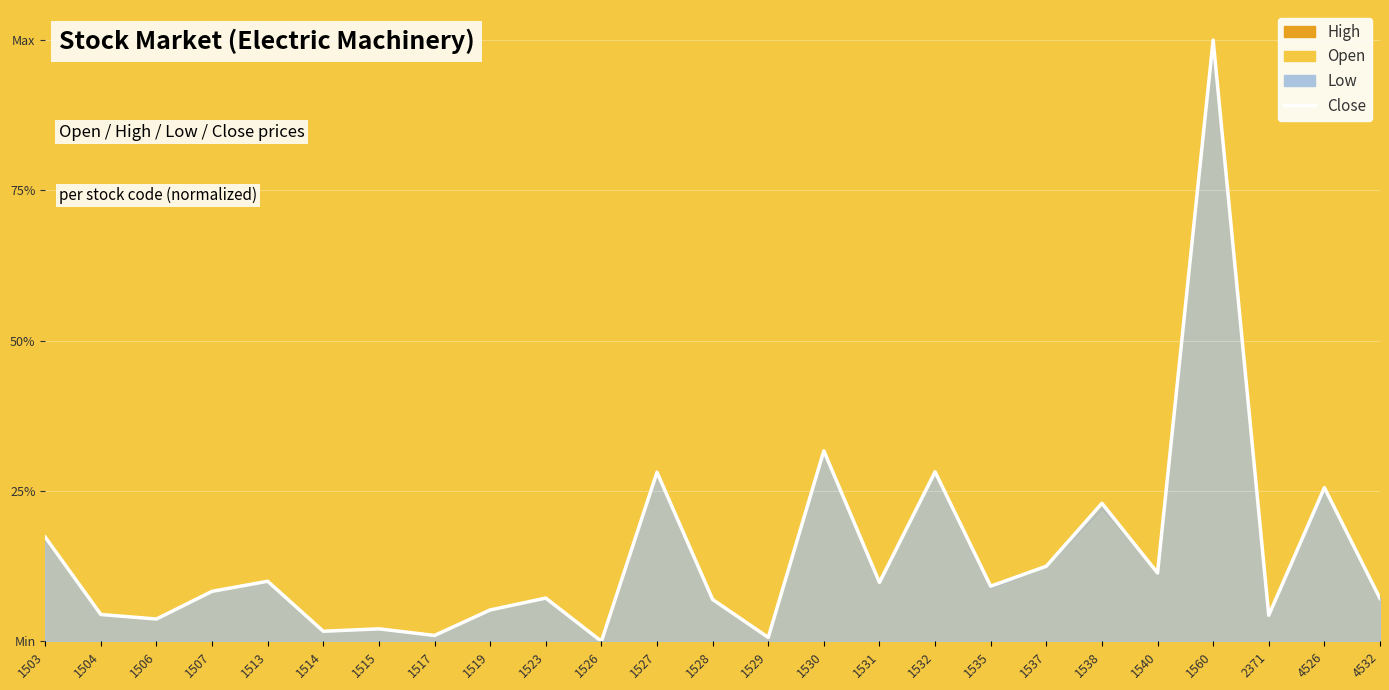

What is the difference between the maximum and second lowest values?

1.0